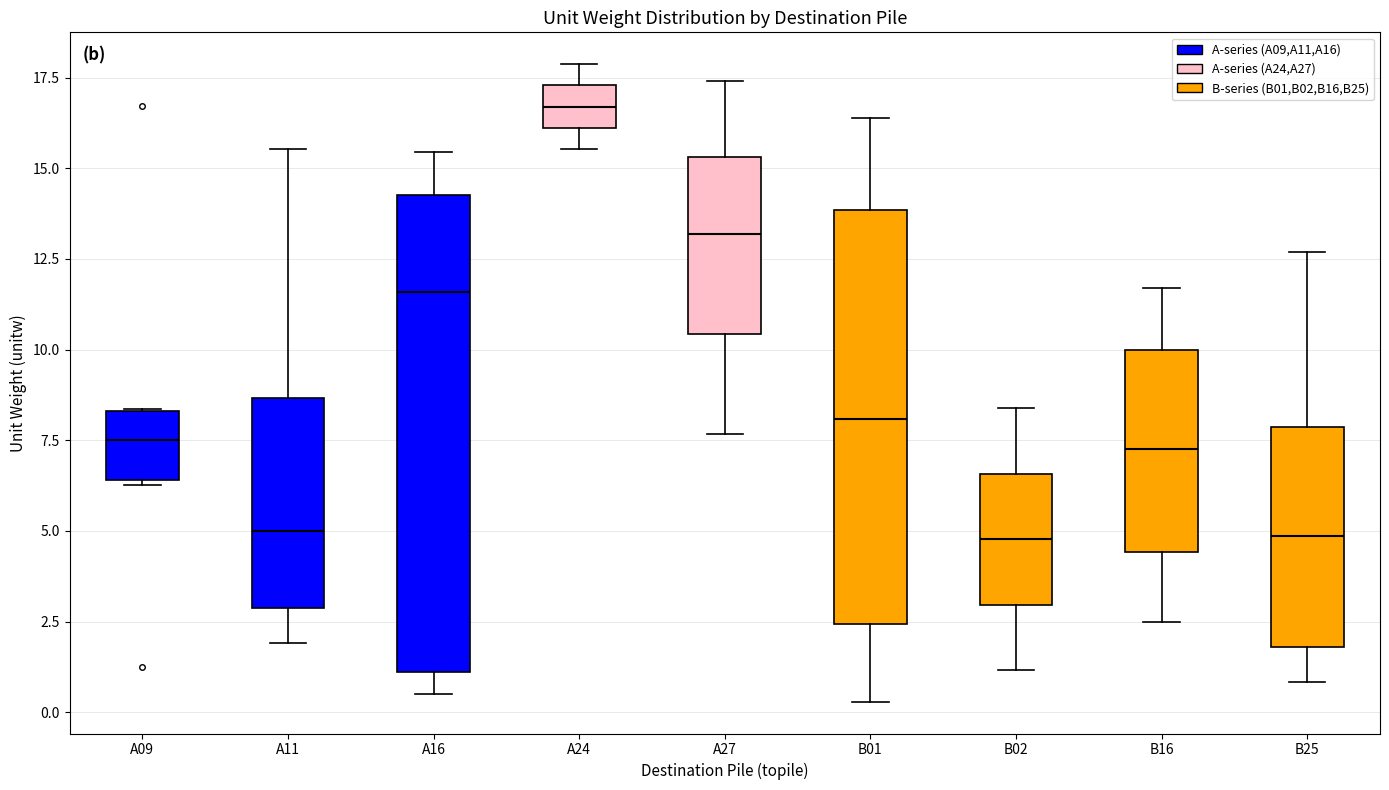

Reading left to right, transcribe this box plot: for each box, give where its median line is, the range the box spans, and where its two whiskers end, as read against the y-axis. The values are not printed on the chart, so give them approximately, as read against the axis.

A09: median 7.5, box 6.5 to 8.5, whiskers 6.5 (just below the box's lower edge) to 8.5
A11: median 5.0, box 3.0 to 8.5, whiskers 2.0 to 15.5
A16: median 11.5, box 1.0 to 14.5, whiskers 0.5 to 15.5
A24: median 16.5, box 16.0 to 17.5, whiskers 15.5 to 18.0
A27: median 13.0, box 10.5 to 15.5, whiskers 7.5 to 17.5
B01: median 8.0, box 2.5 to 14.0, whiskers 0.5 to 16.5
B02: median 5.0, box 3.0 to 6.5, whiskers 1.0 to 8.5
B16: median 7.5, box 4.5 to 10.0, whiskers 2.5 to 11.5
B25: median 5.0, box 2.0 to 8.0, whiskers 1.0 to 12.5